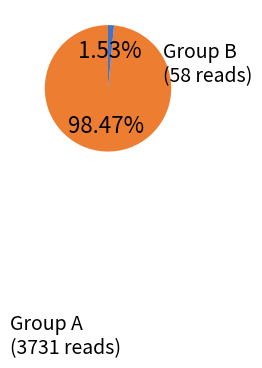

Combined, do Group B and Group A account for over 50%?

Yes